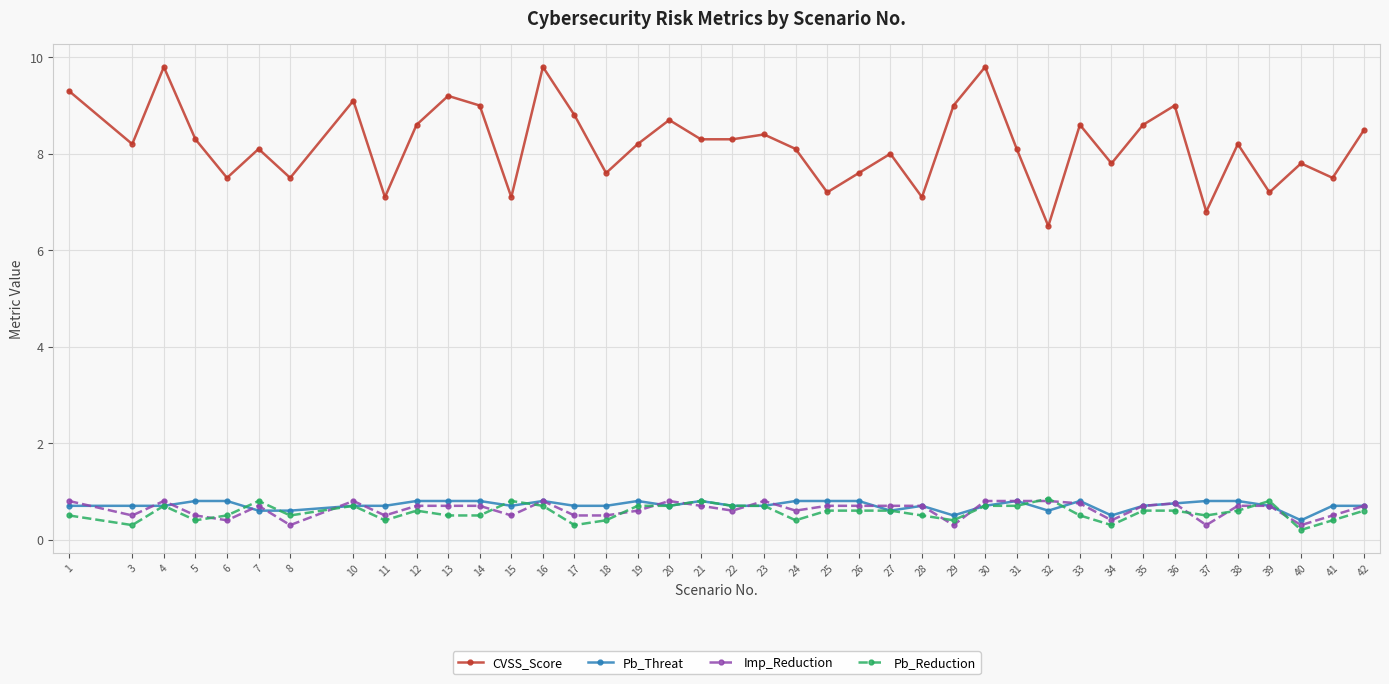

Which series has the largest total across all categories?

CVSS_Score